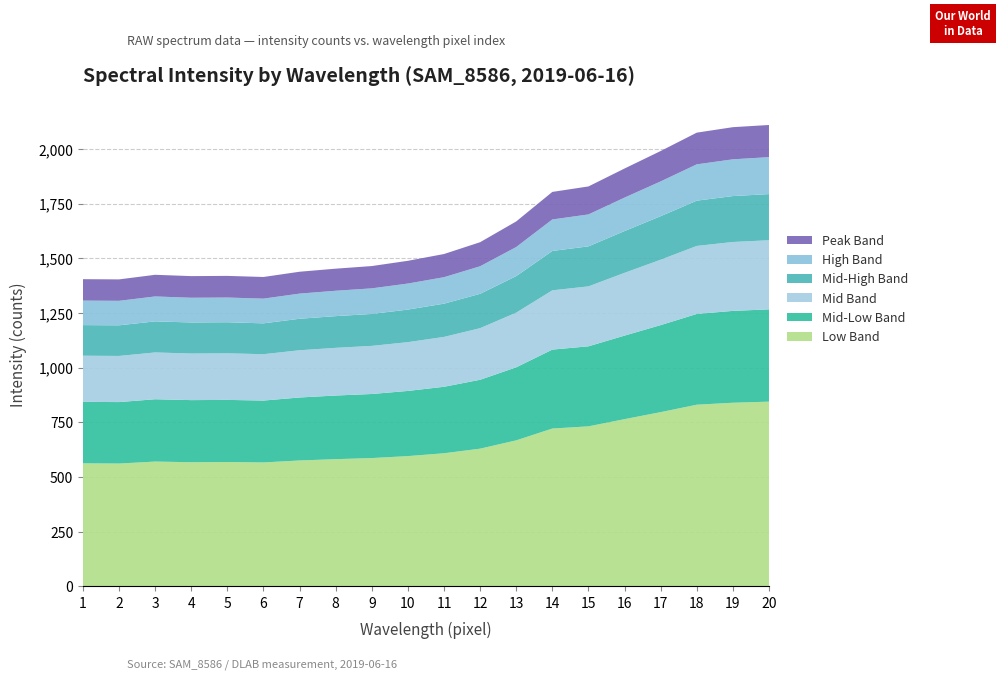

What is the total value across all series at 10?

1489